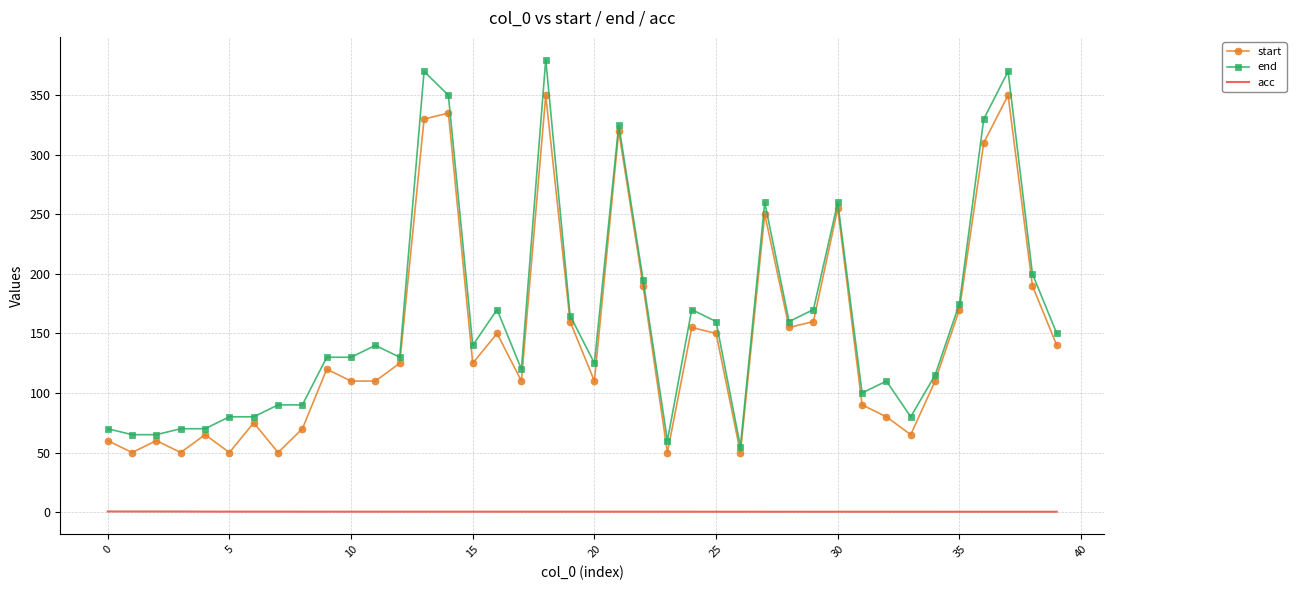

What is the highest value of the start series?

350.0